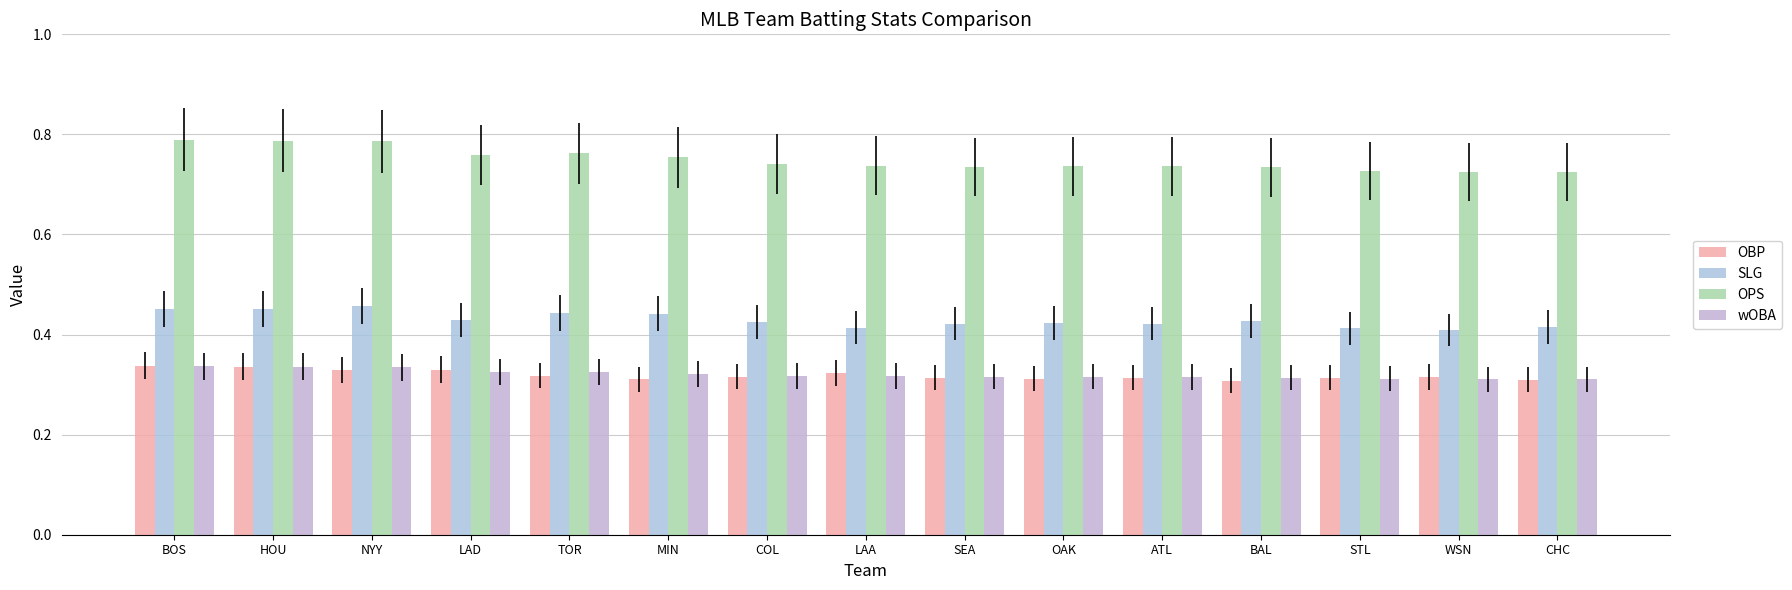

Between HOU and LAA, which is larger?

HOU